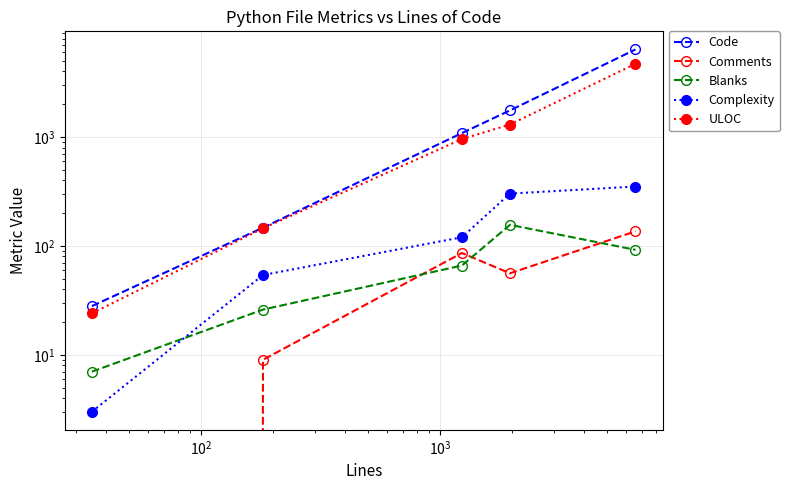

True or false: Complexity and Comments cross at least once.

False